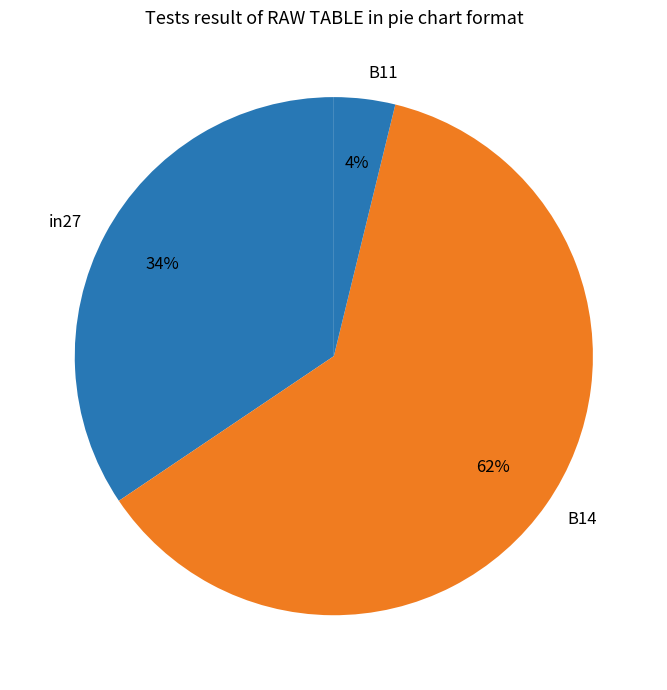

True or false: B14 accounts for 62% of the total.

True